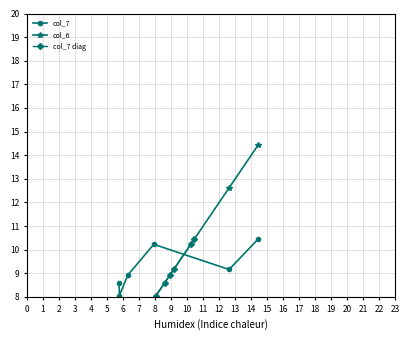

True or false: col_7 diag has more than 2 interior local peaks.

False